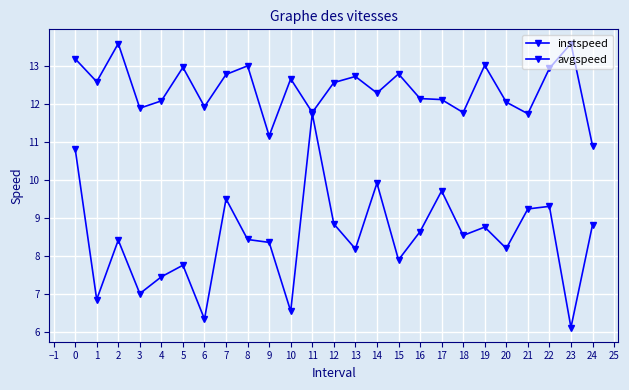

How many series are shown in this chart?

2